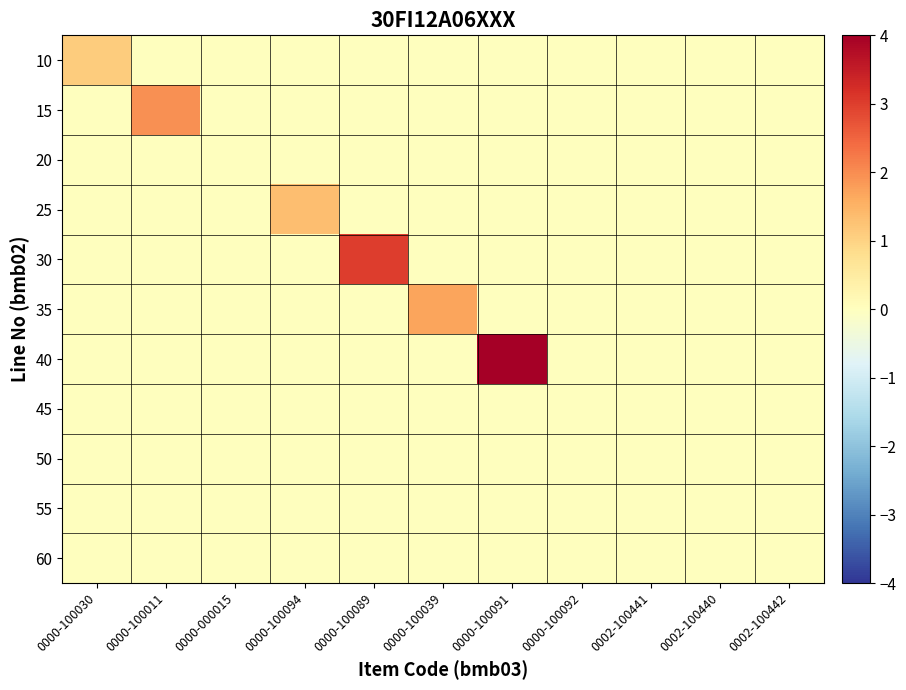

Between 0002-100441 and 0000-100094, which is larger?

0002-100441